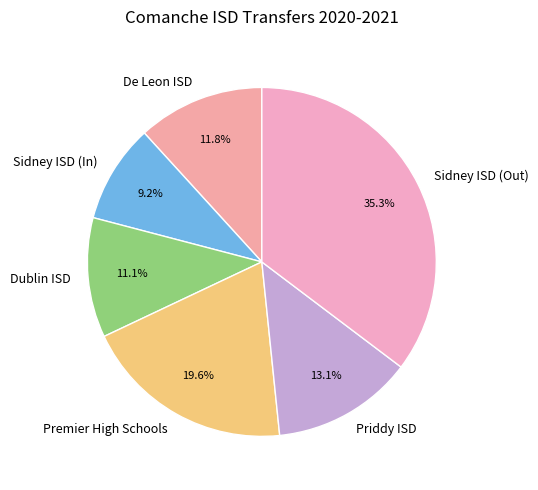

Approximately how many times larger is the value at Priddy ISD compared to Sidney ISD (Out)?

0.4